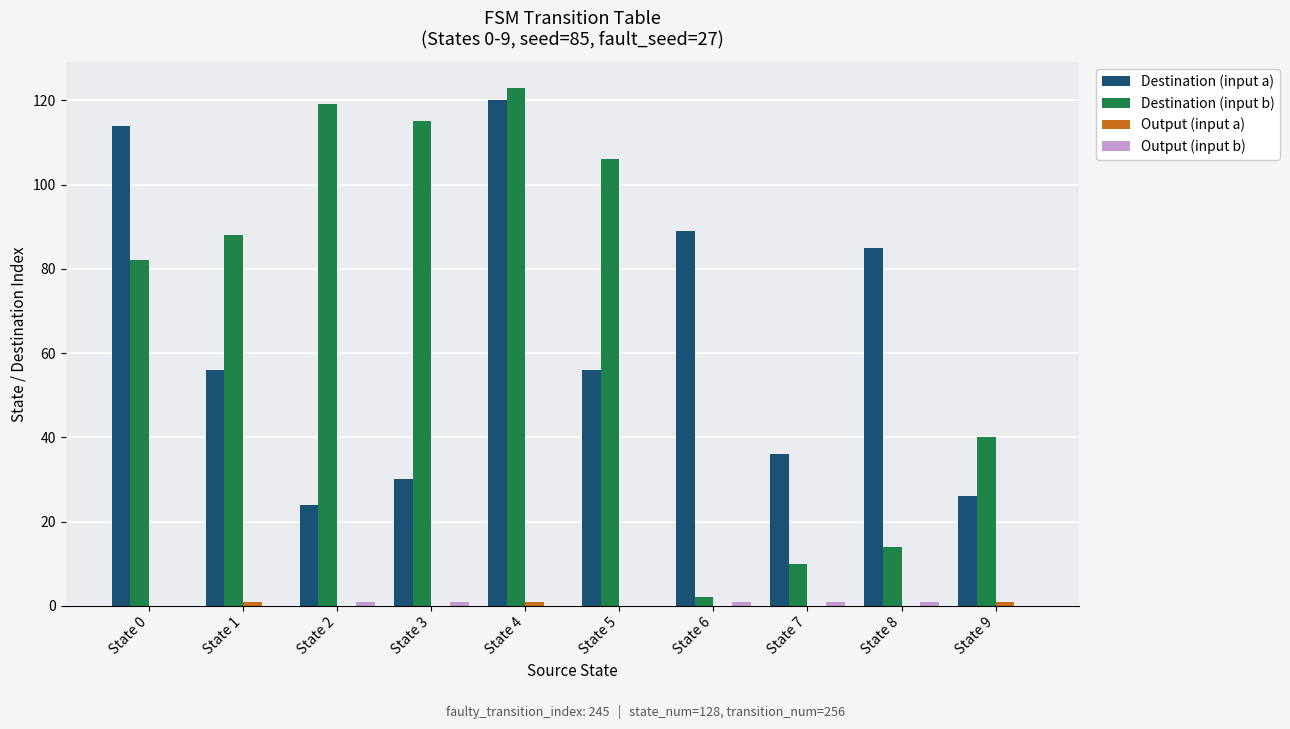

True or false: Destination (input b) has a value of 10 at State 7.

True